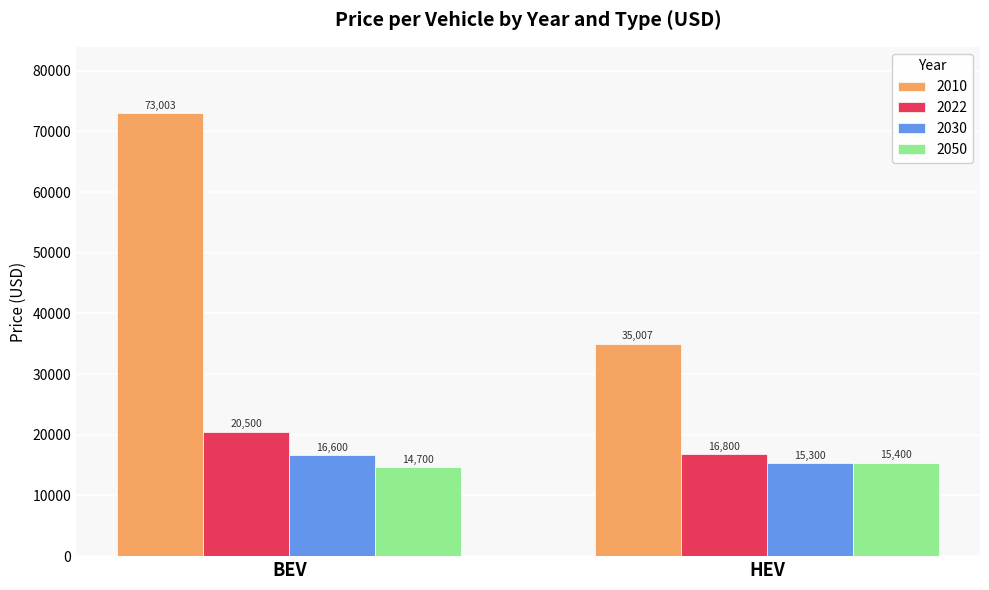

How many bars are there in total?

8